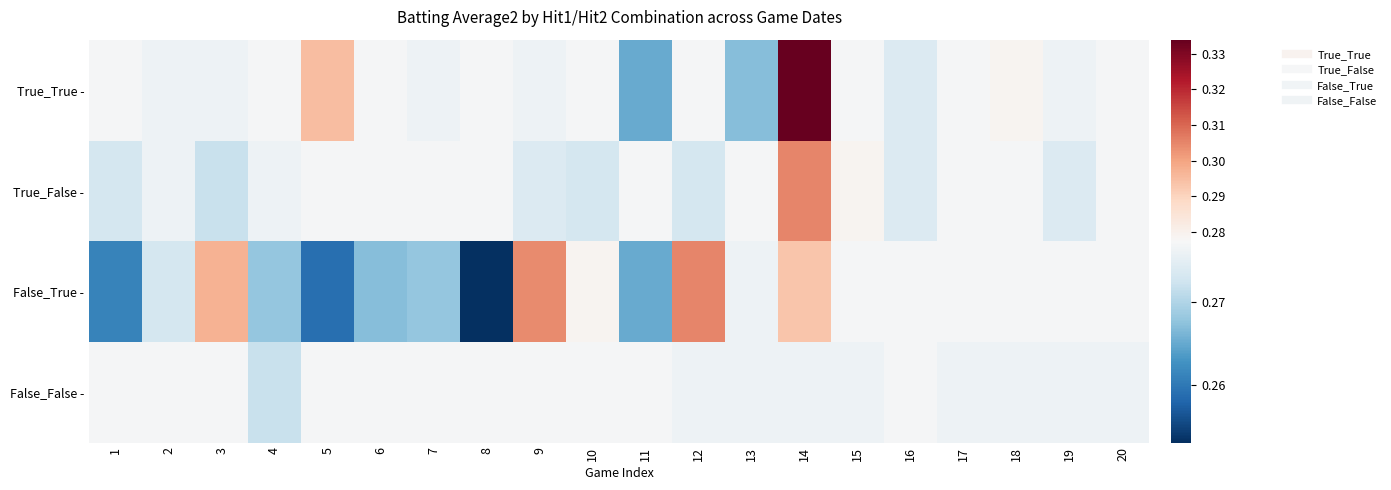

What is the greatest value displayed?

0.3